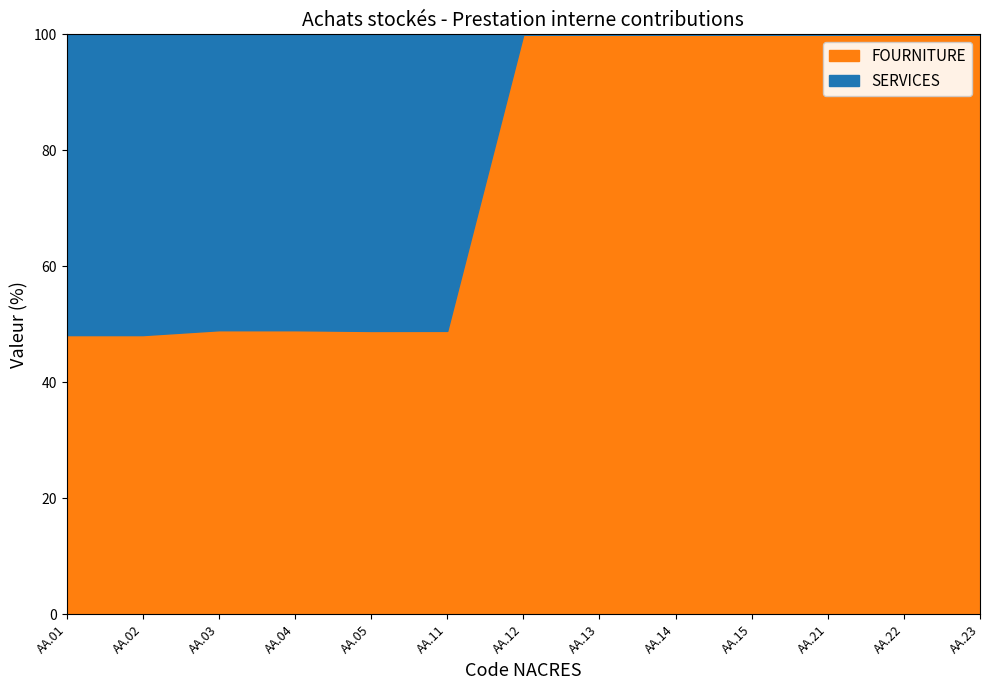

What is the lowest value of the FOURNITURE series?

48.2